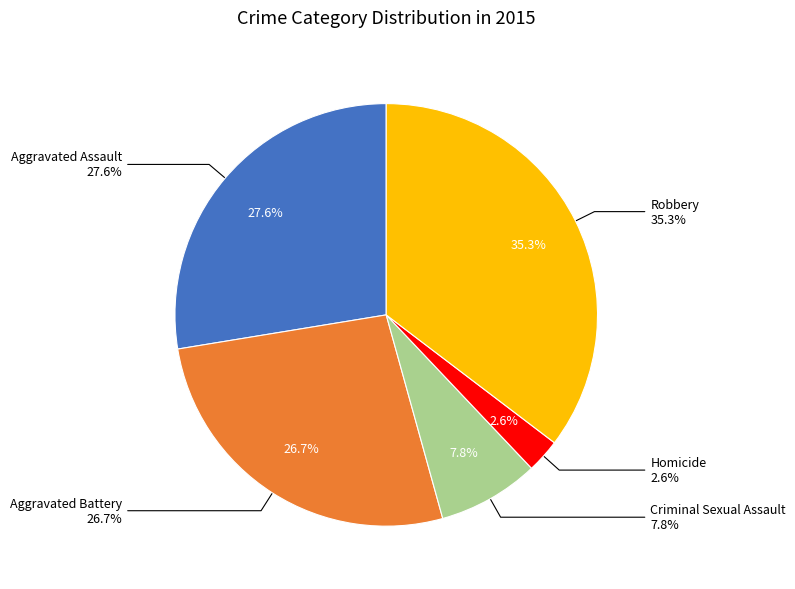

Combined, what portion of the pie is Aggravated Assault and Criminal Sexual Assault?

35.3%